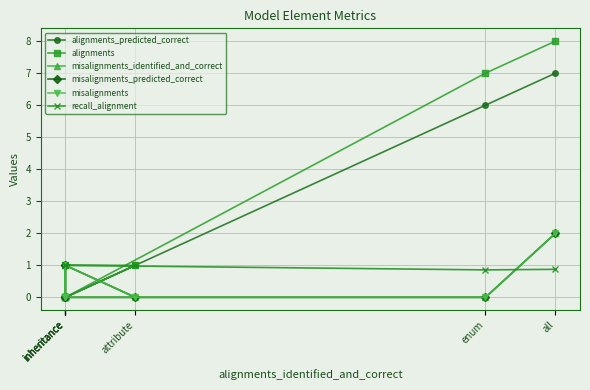

After their last crossing, which series has the higher values: alignments_predicted_correct or recall_alignment?

alignments_predicted_correct